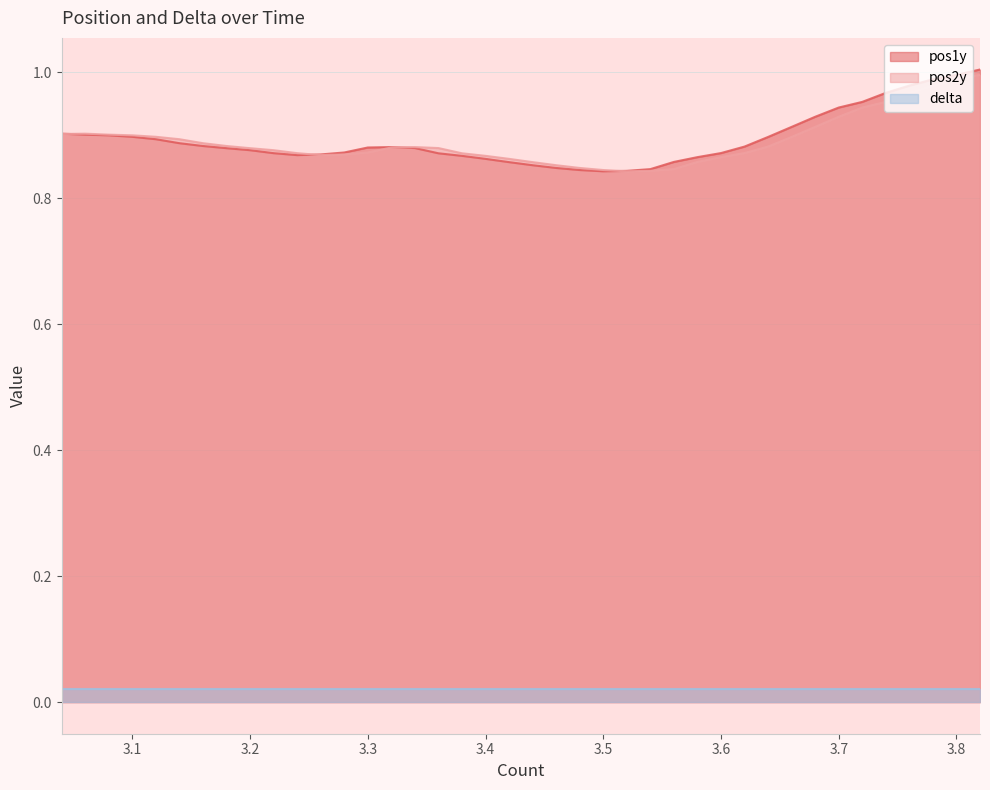

True or false: delta and pos1y intersect in this chart.

False